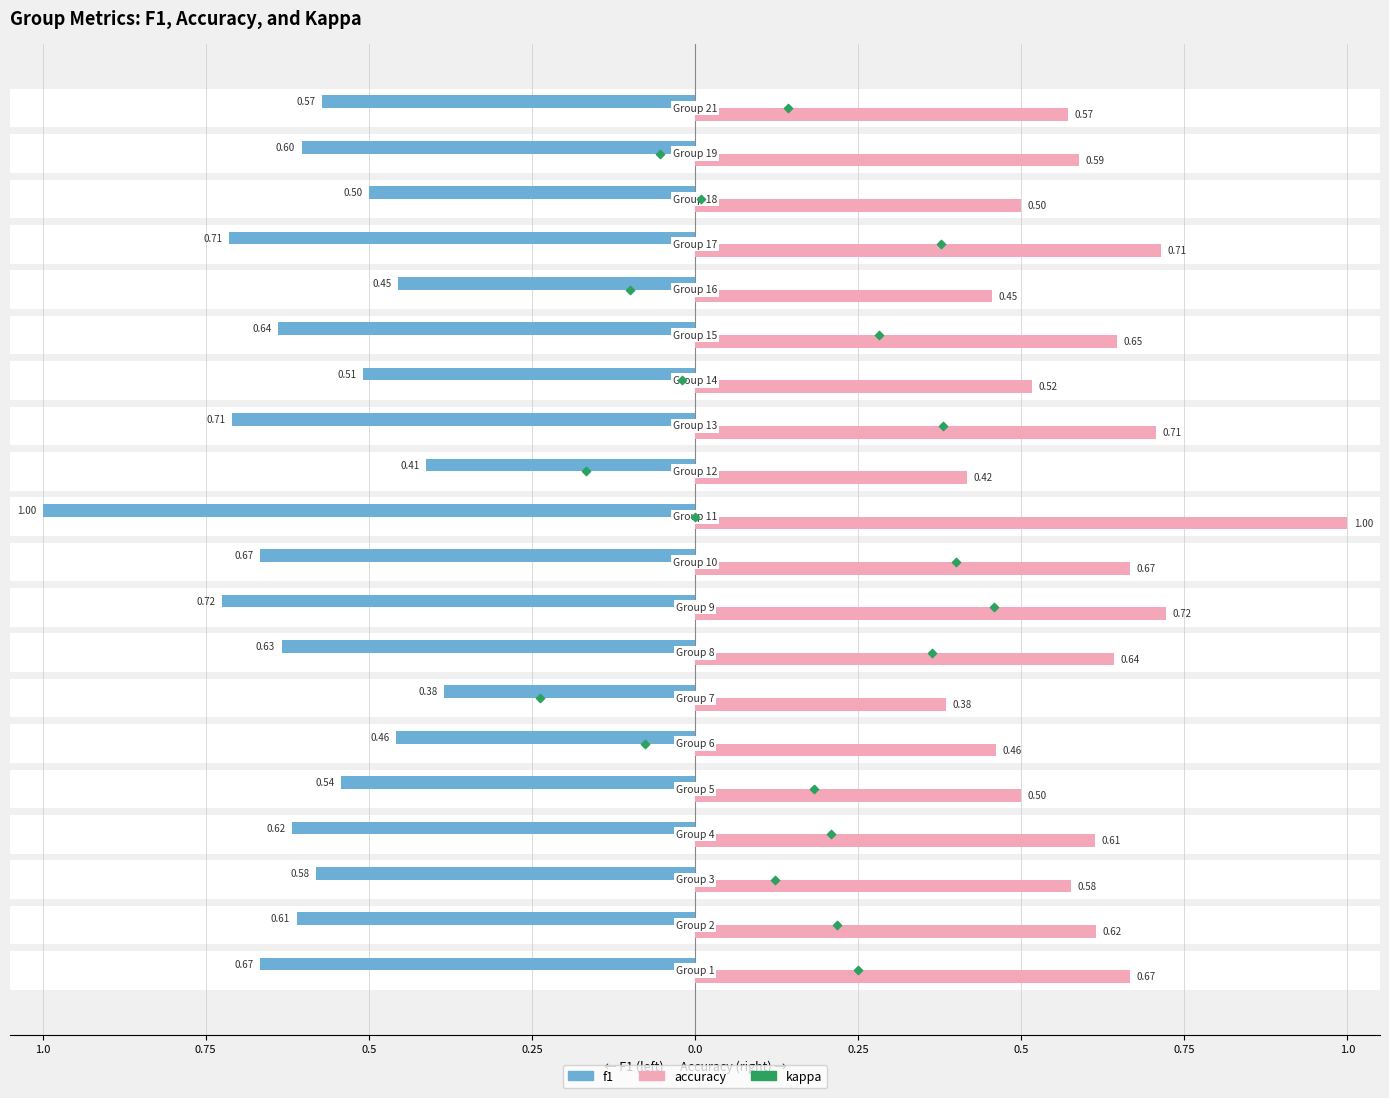

Which series contains the lowest Y value?

f1